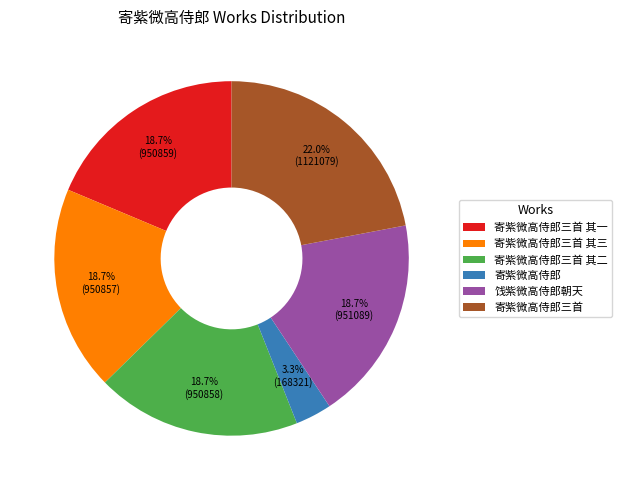

What percentage is NOT represented by 饯紫微高侍郎朝天?

81.3%